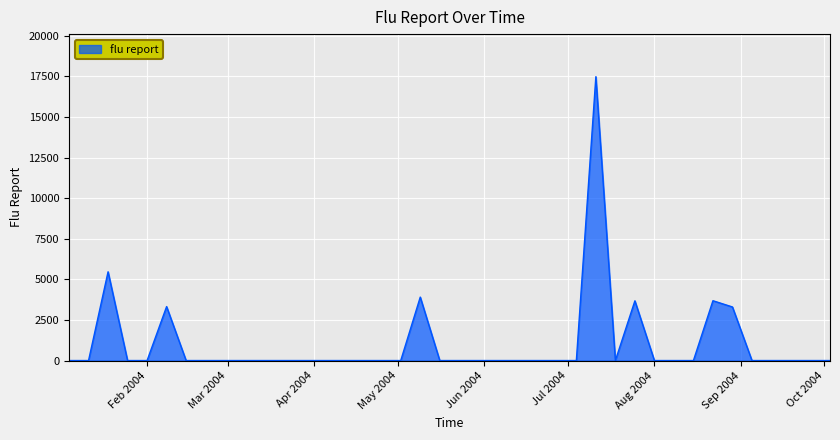

What is the difference between the maximum and second lowest values?

17480.9